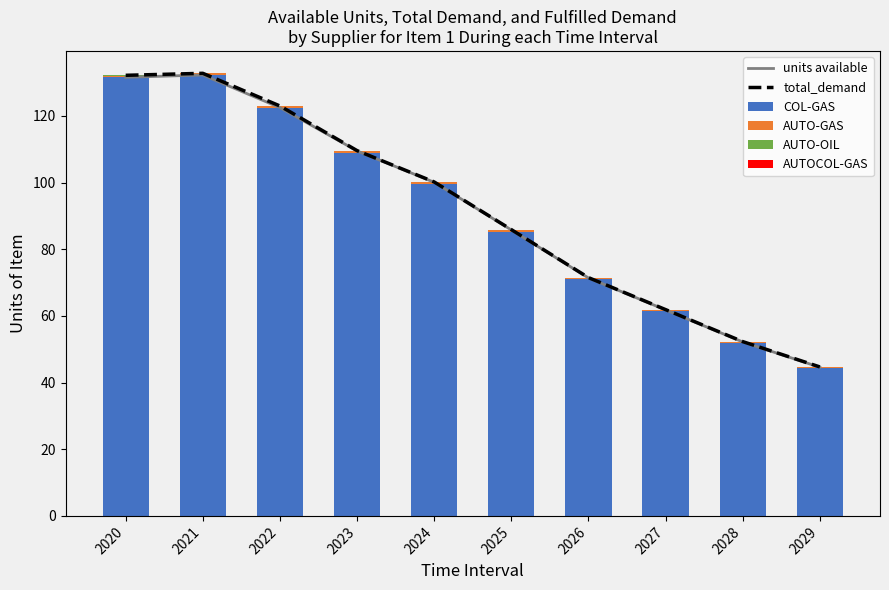

How many data points in units available are above 100?

5